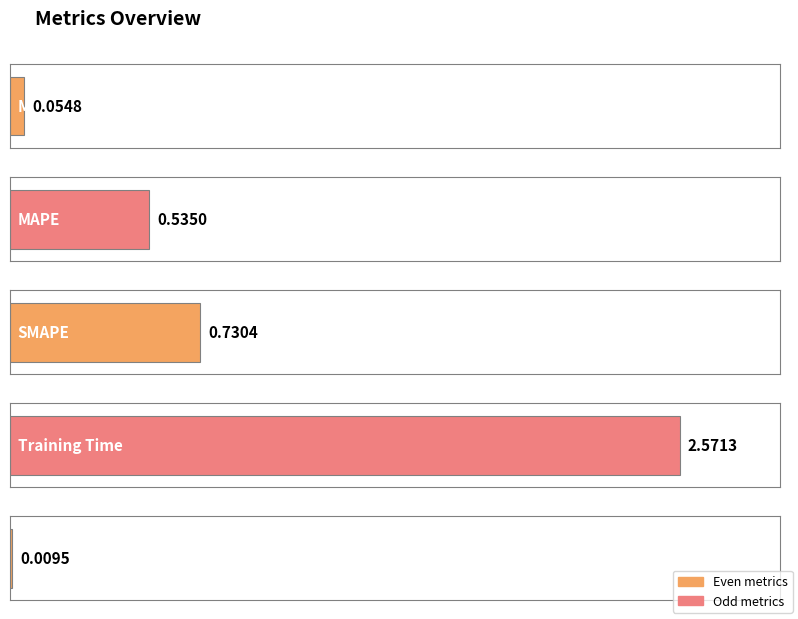

Rank the categories by value from highest to lowest.

Training Time, SMAPE, MAPE, MSE, Inference Time